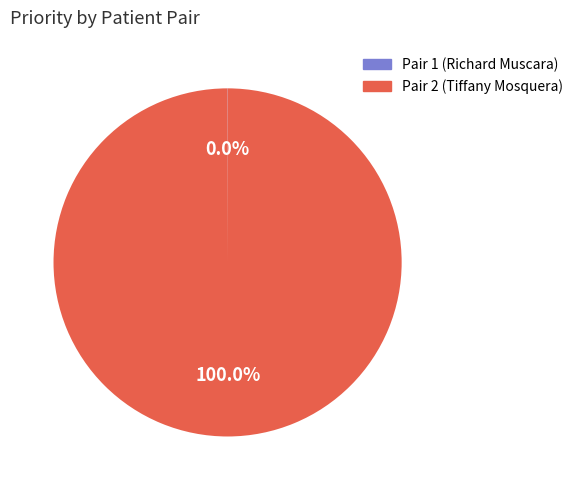

Is there any slice that represents more than half of the pie?

Yes